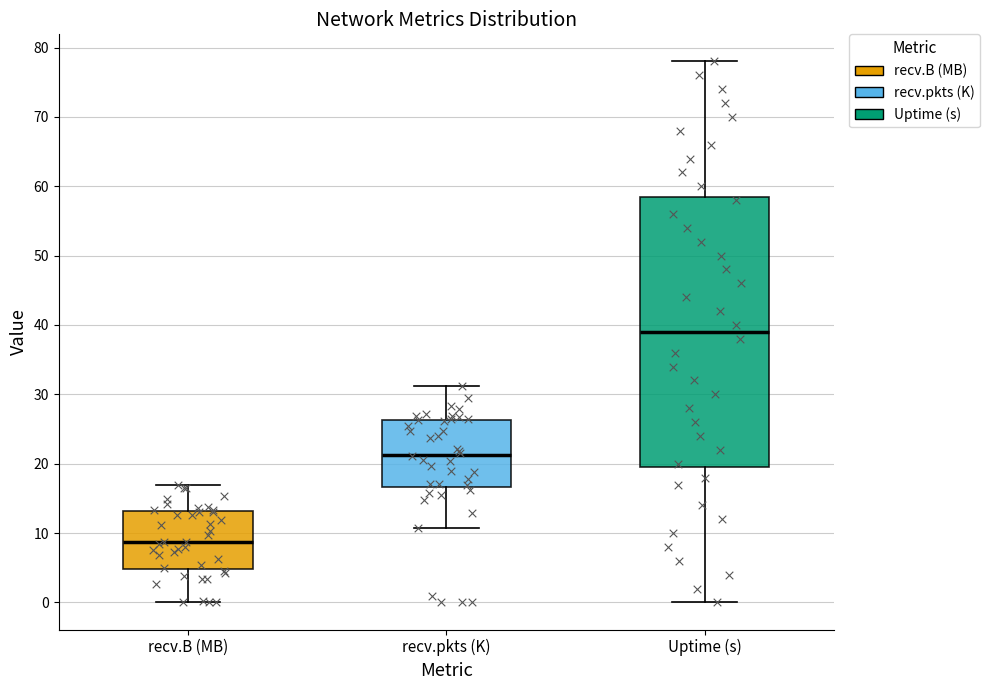

Reading left to right, transcribe this box plot: for each box, give where its median line is, the range the box spans, and where its two whiskers end, as read against the y-axis. The values are not printed on the chart, so give them approximately, as read against the axis.

recv.B (MB): median 9, box 5 to 13, whiskers 0 to 17
recv.pkts (K): median 21, box 17 to 26, whiskers 11 to 31
Uptime (s): median 39, box 20 to 59, whiskers 0 to 78